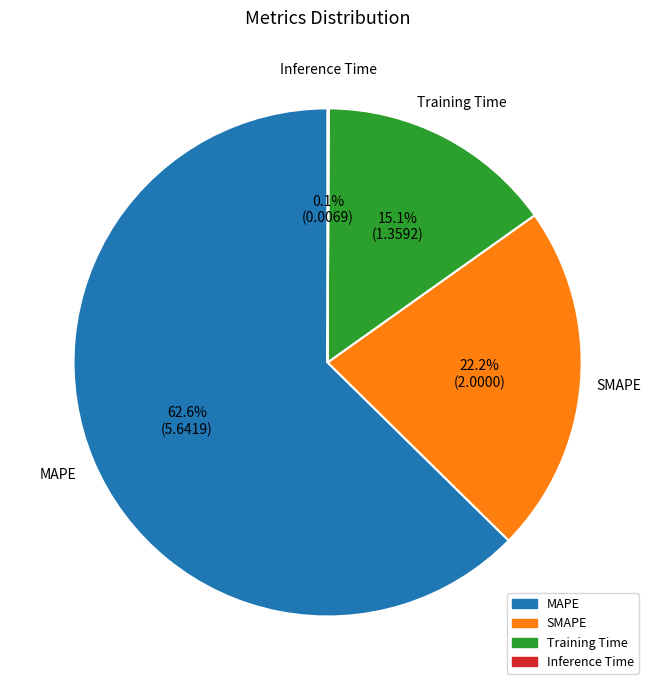

Which has a higher value, MAPE or Training Time?

MAPE